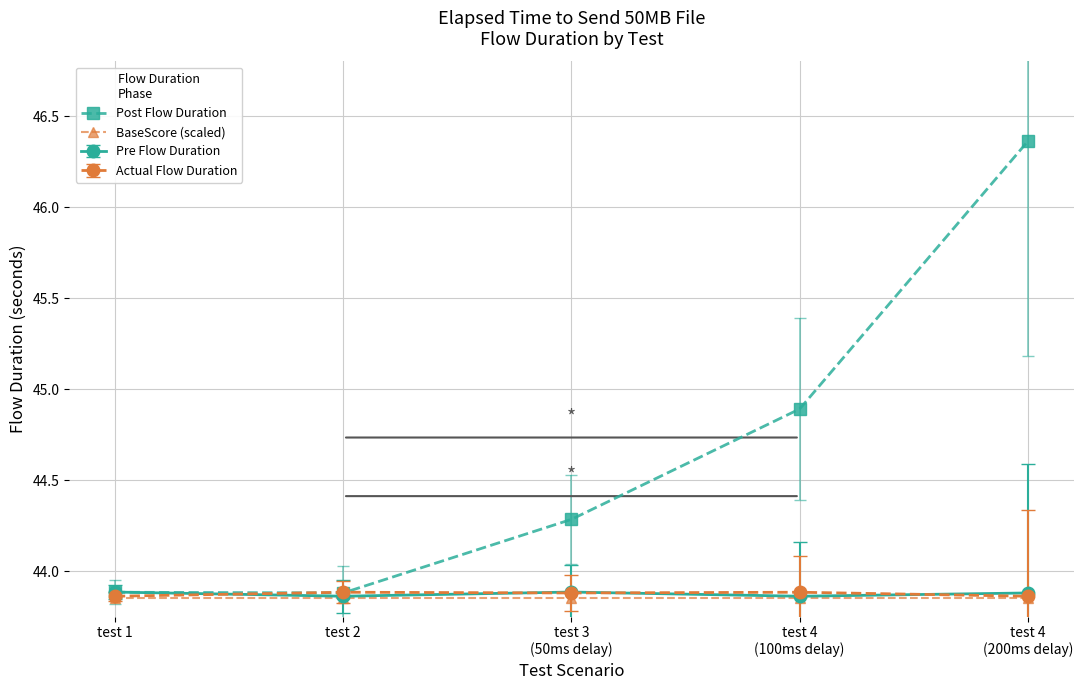

Which series has the widest spread of values?

Post Flow Duration